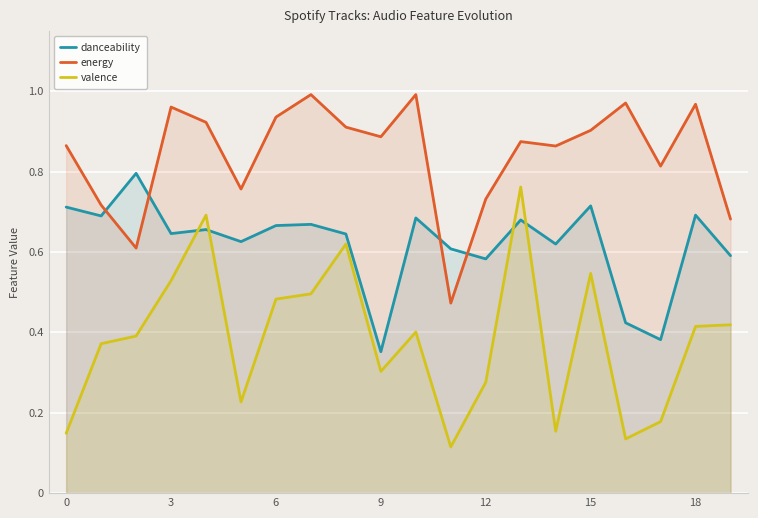

Does the chart display data point markers on the line(s)?

No